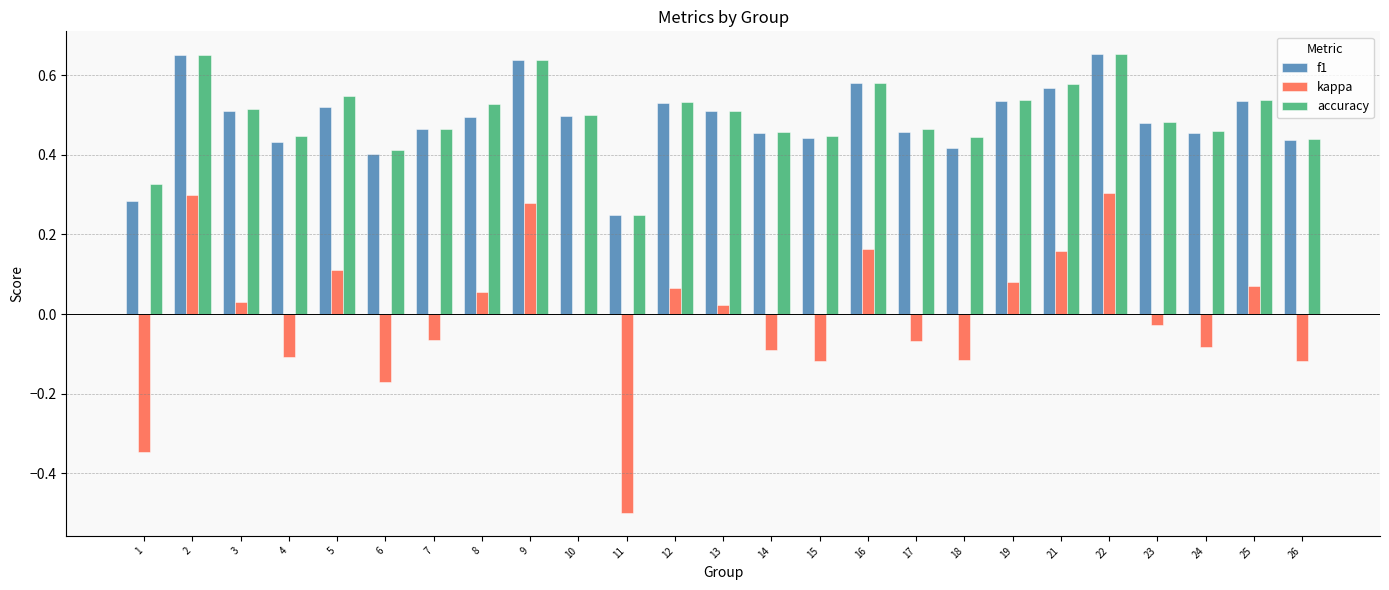

The f1 series shows 0.5 at 3. True or false?

True